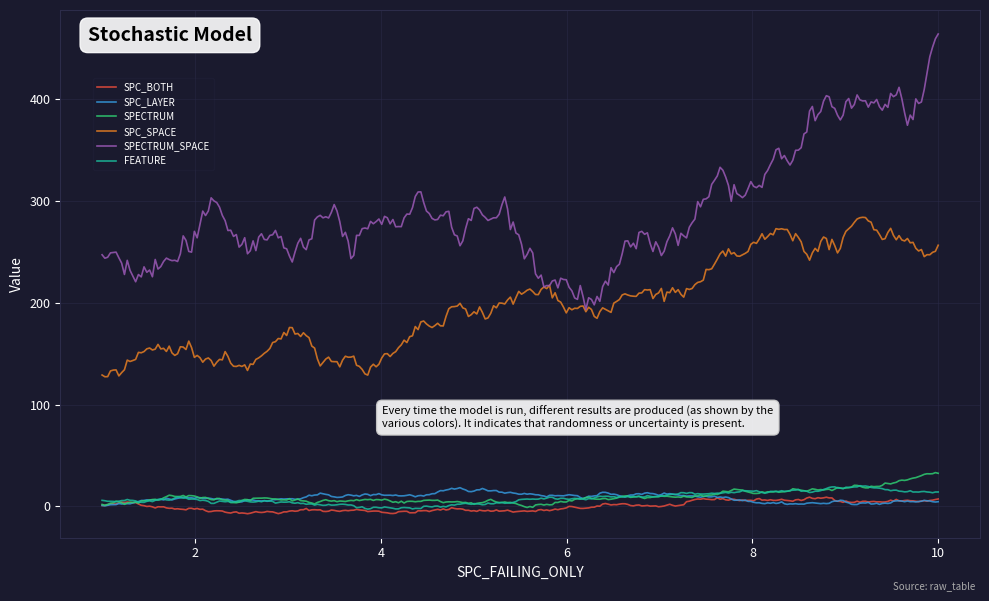

True or false: SPECTRUM_SPACE and FEATURE cross at least once.

False